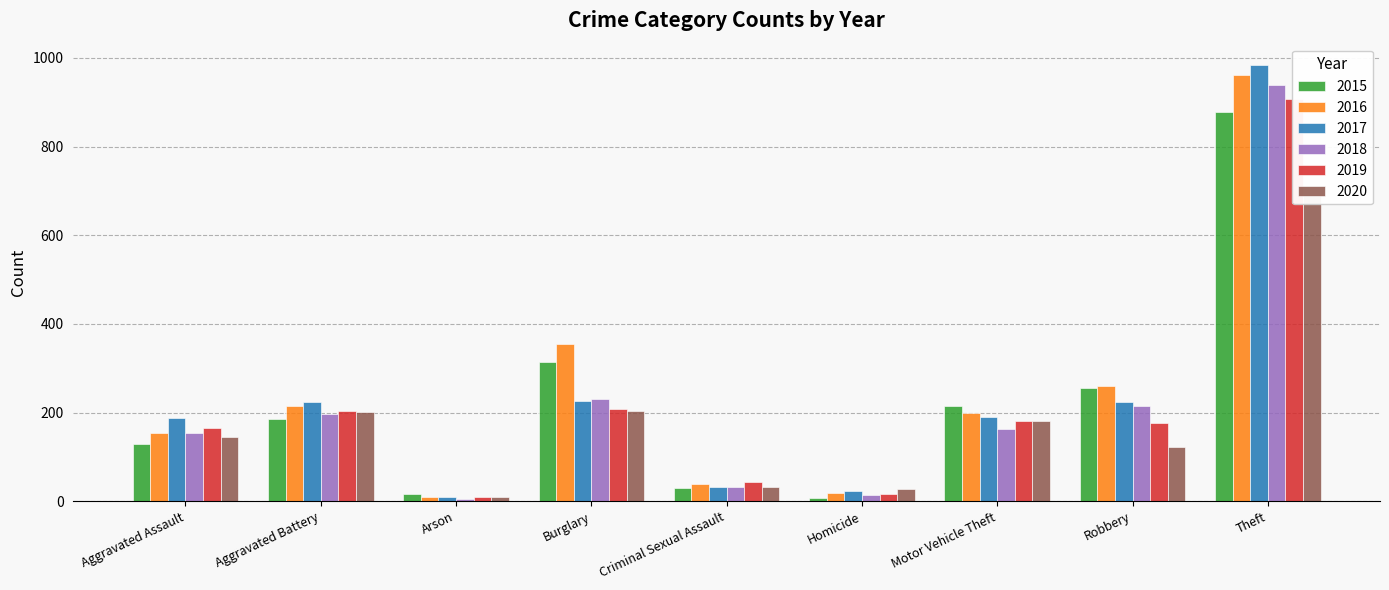

What is the label of the 6th bar from the left?

Homicide